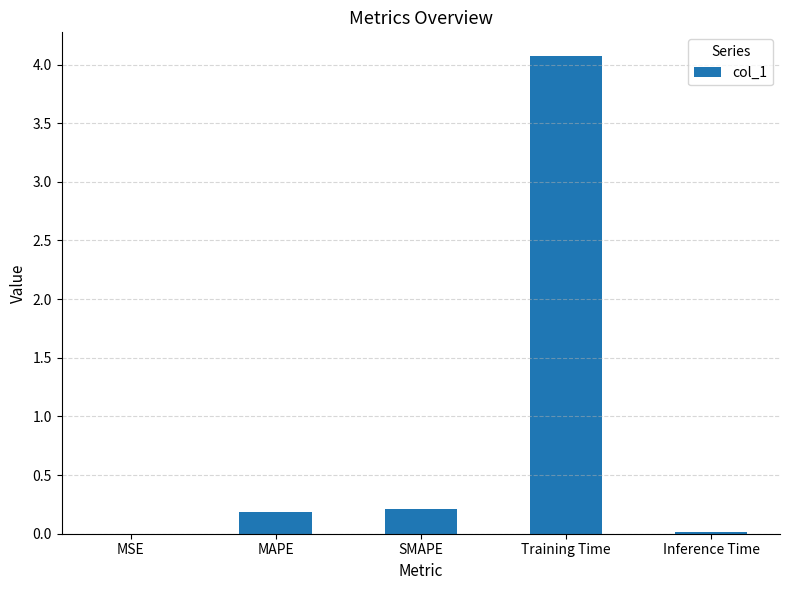

What is the change in value from MSE to SMAPE?

+0.2